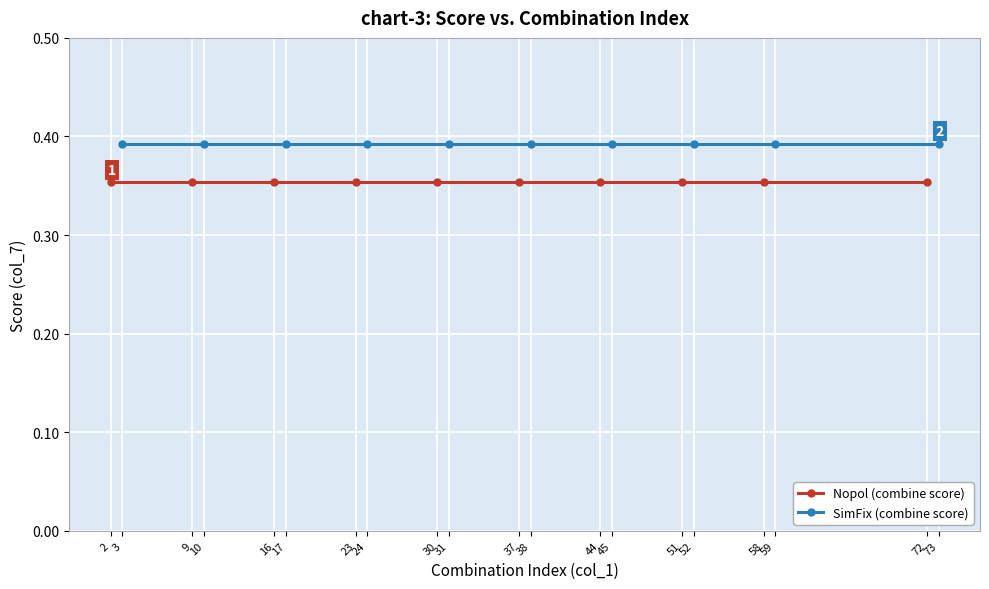

Which category has the highest value across all series?

2